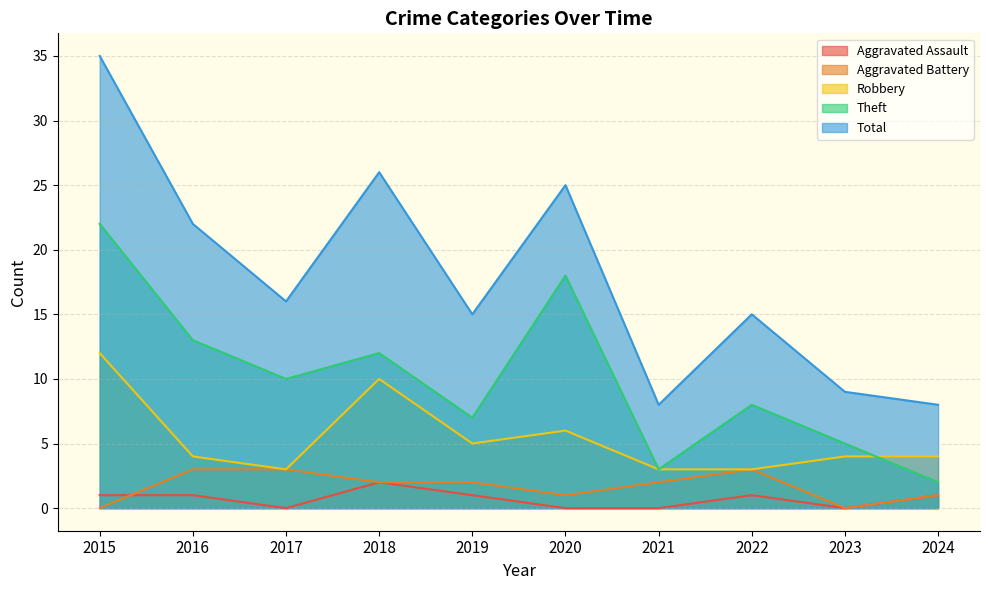

What is the value of the Robbery point at the 1st from the left?

12